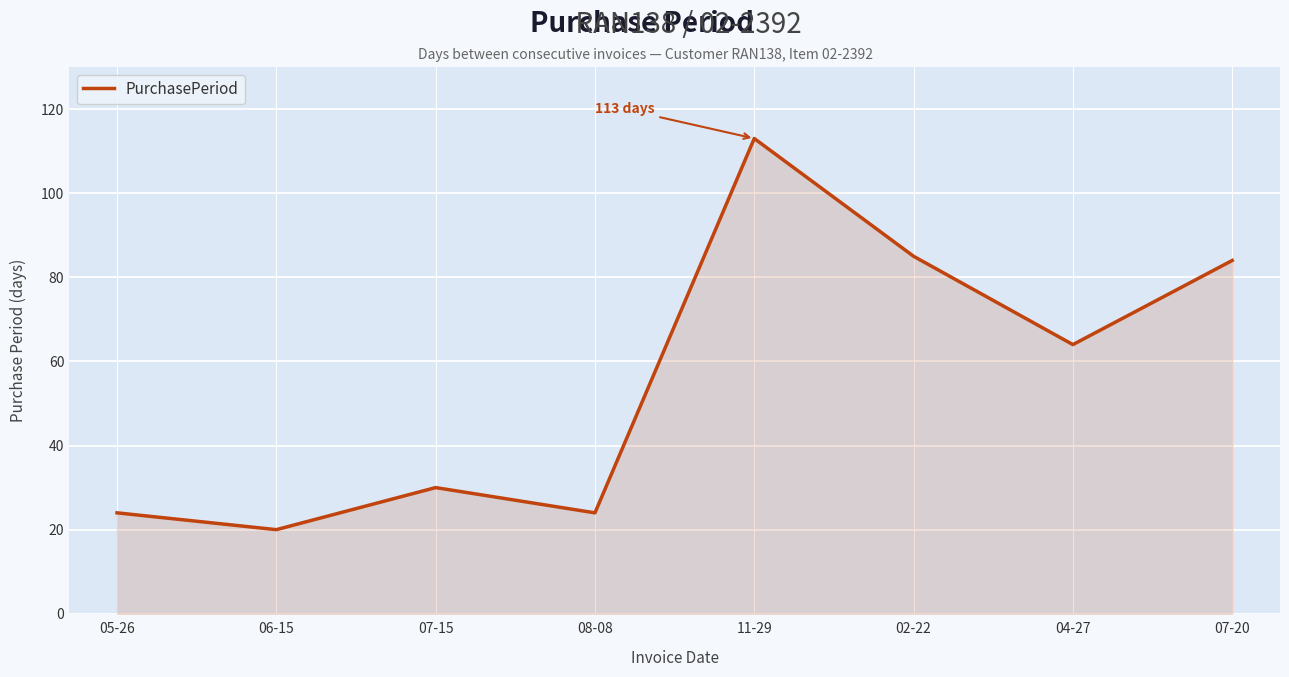

Does the chart have visible grid lines?

Yes